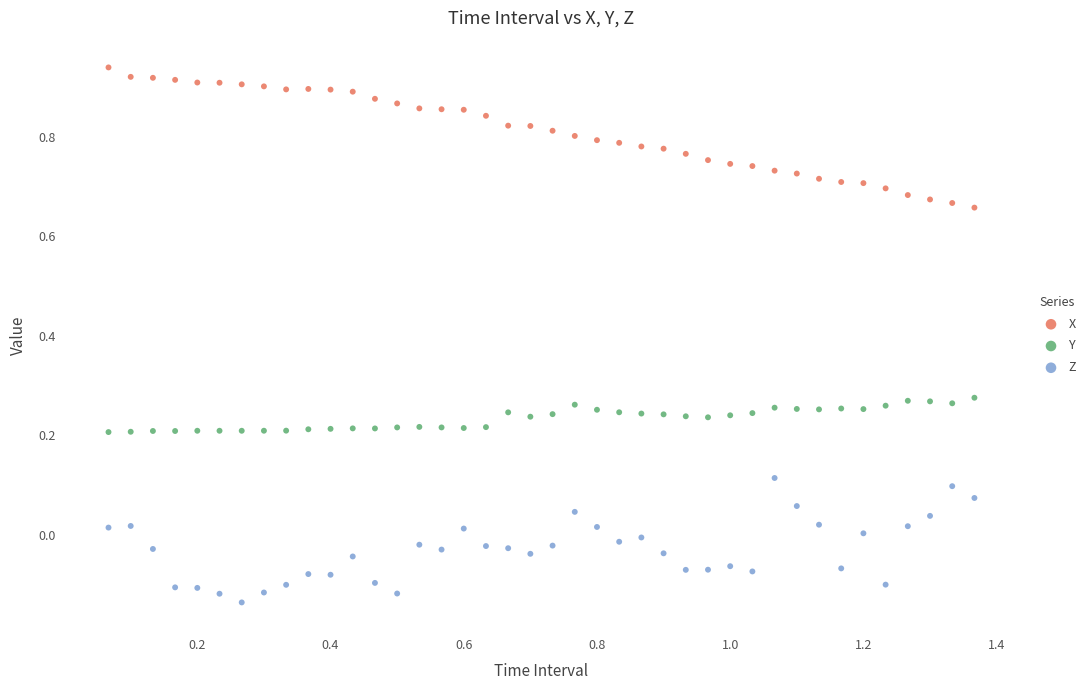

Across all data points, what is the range of Y values (max minus min)?

1.1